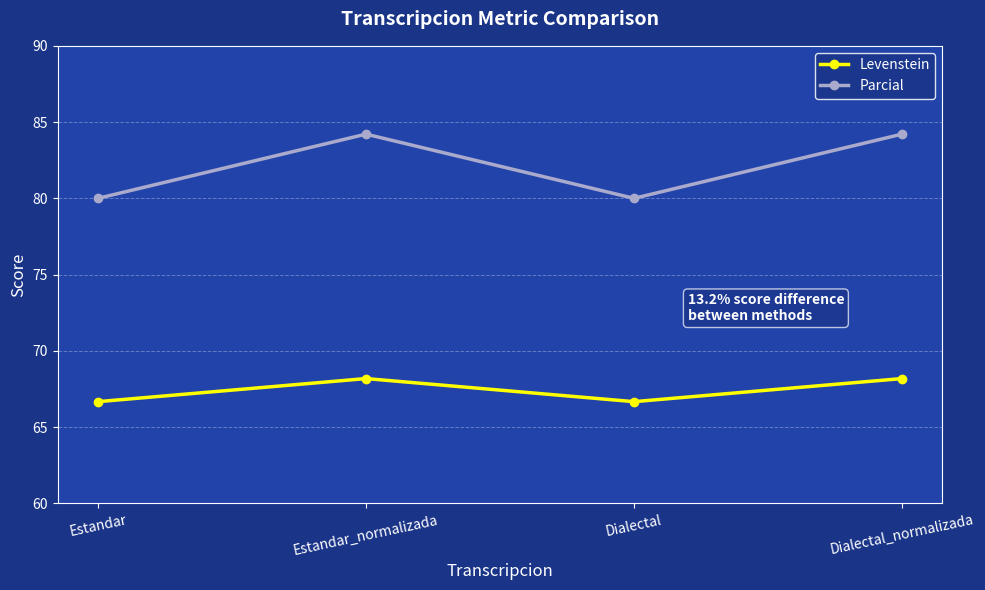

What is the difference between the highest and lowest values at Estandar_normalizada?

16.0